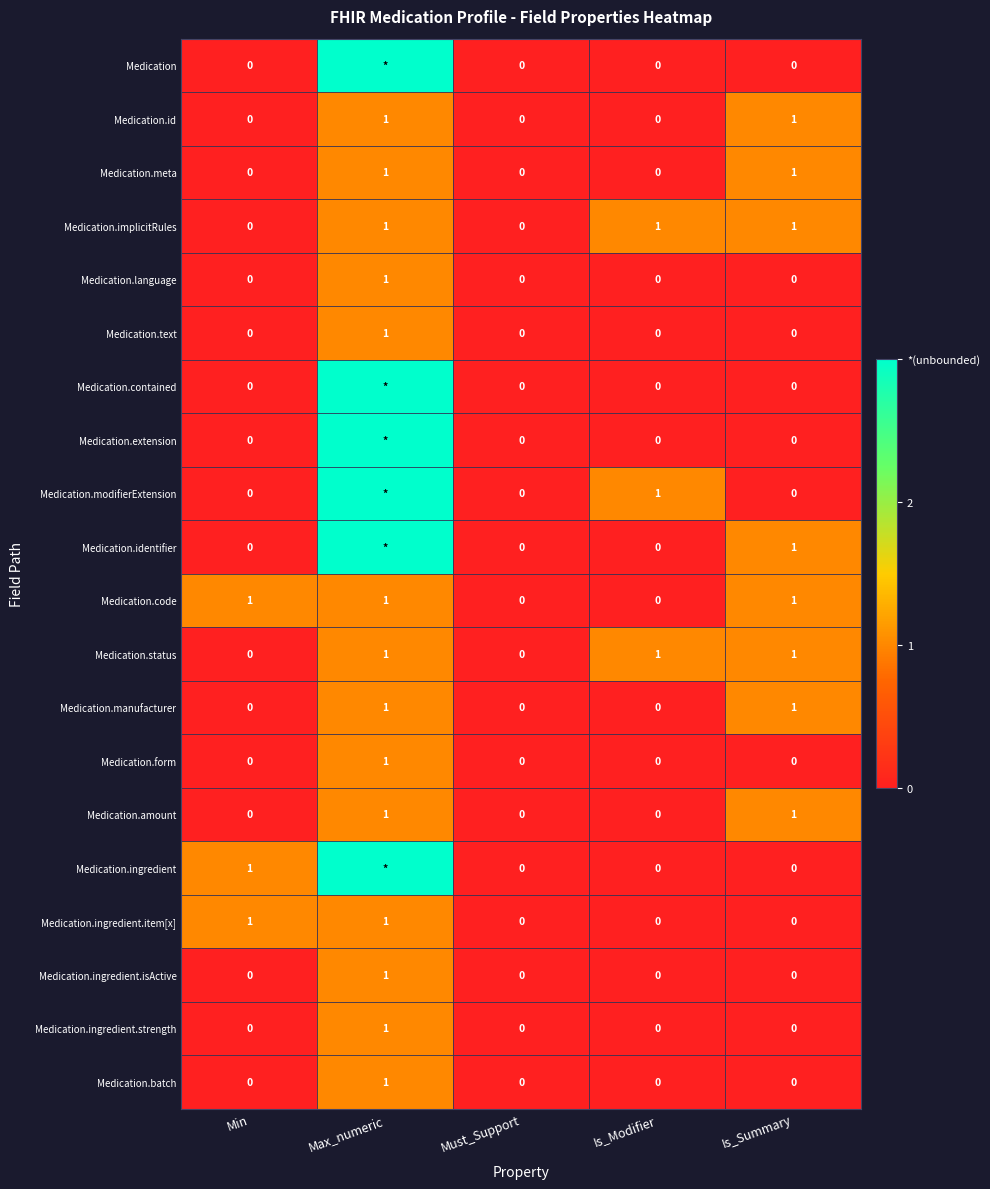

Count the Medication.meta values in the range 0 to 1.

5